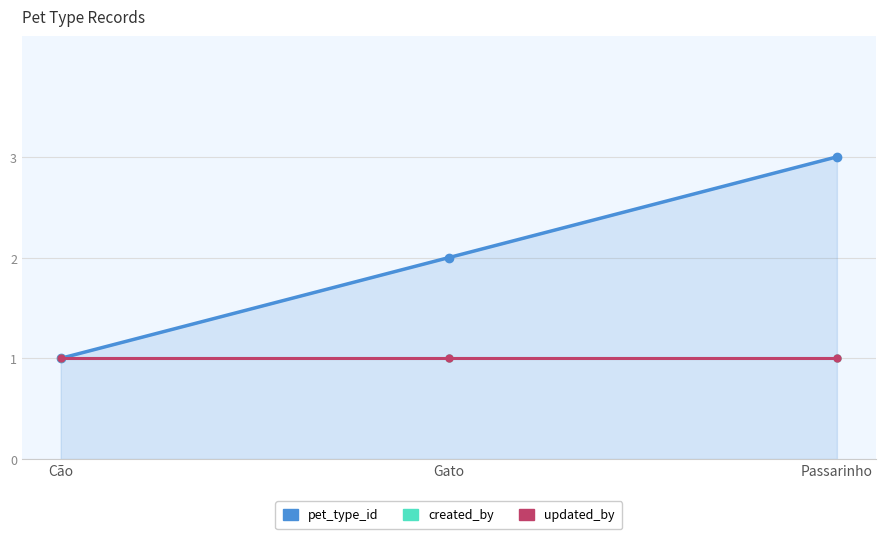

At how many categories does at least one series exceed 1?

2